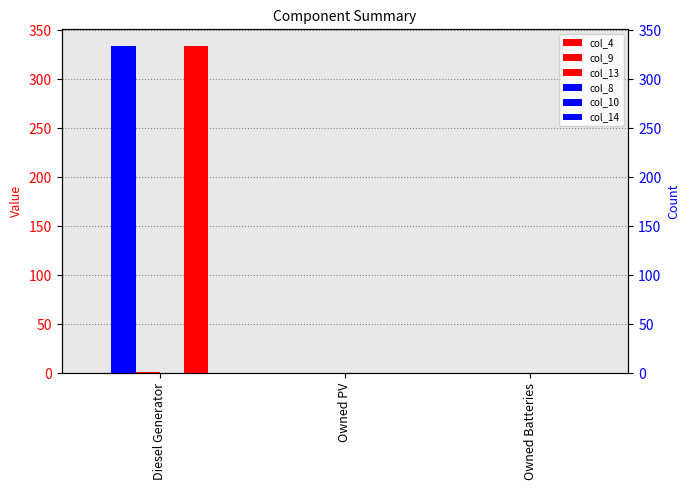

What position from the right is Owned Batteries?

1